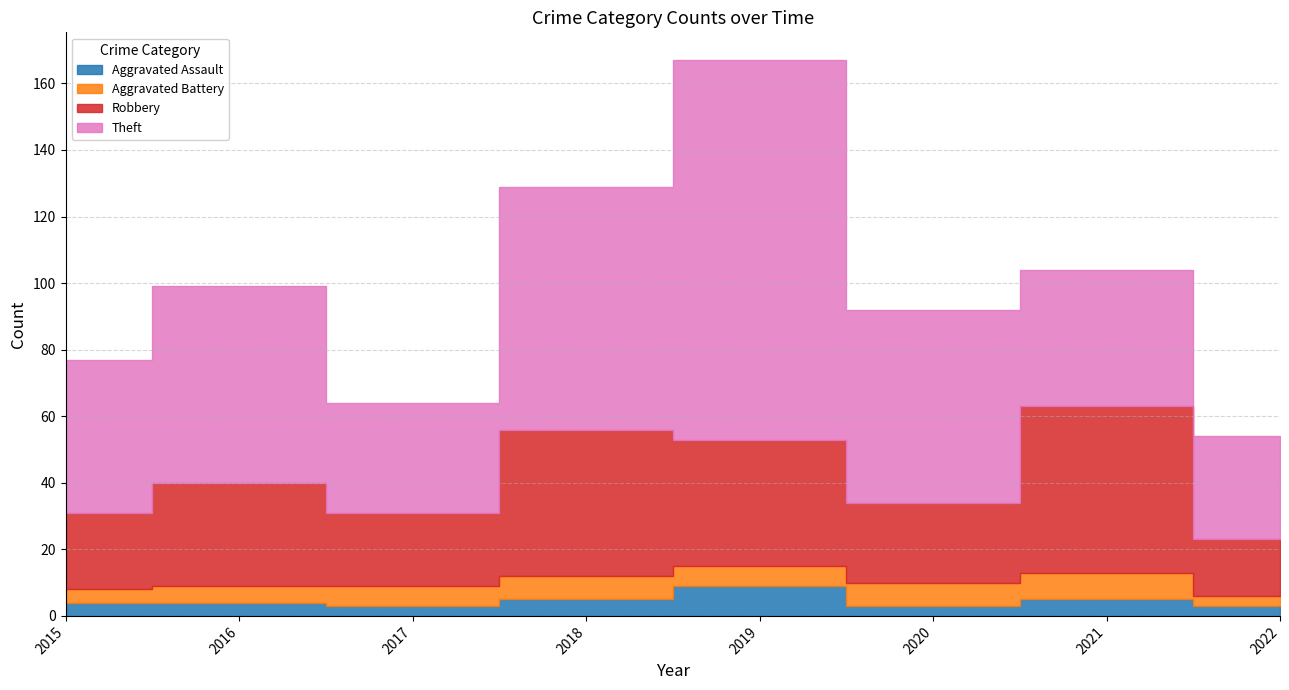

What is the value of the Robbery point at the 8th from the left?

17